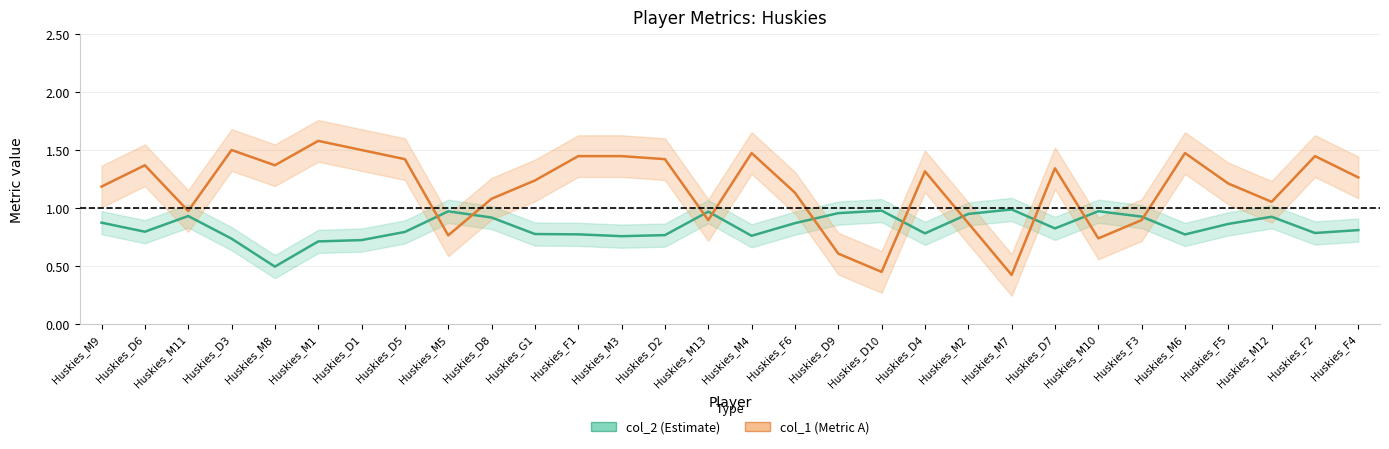

At which label does col_1 (Metric A) reach its peak?

Huskies_M1